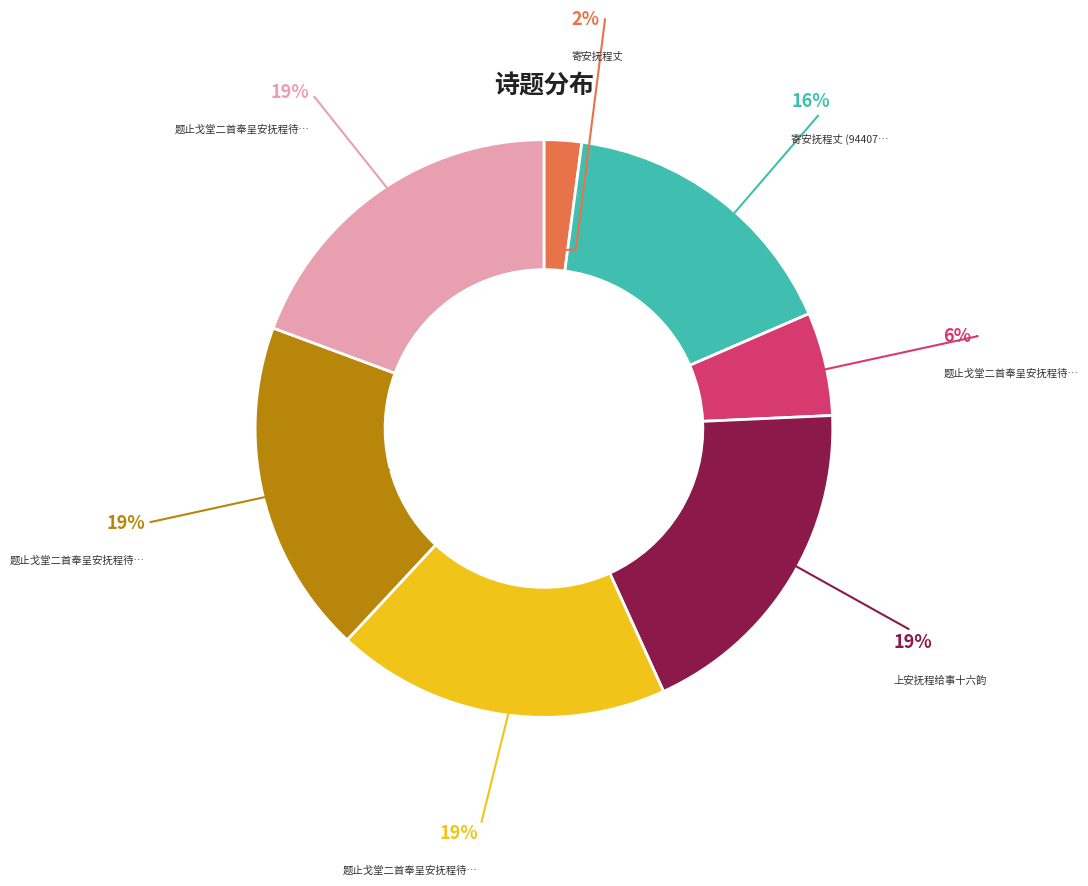

Is there a majority slice in this chart?

No